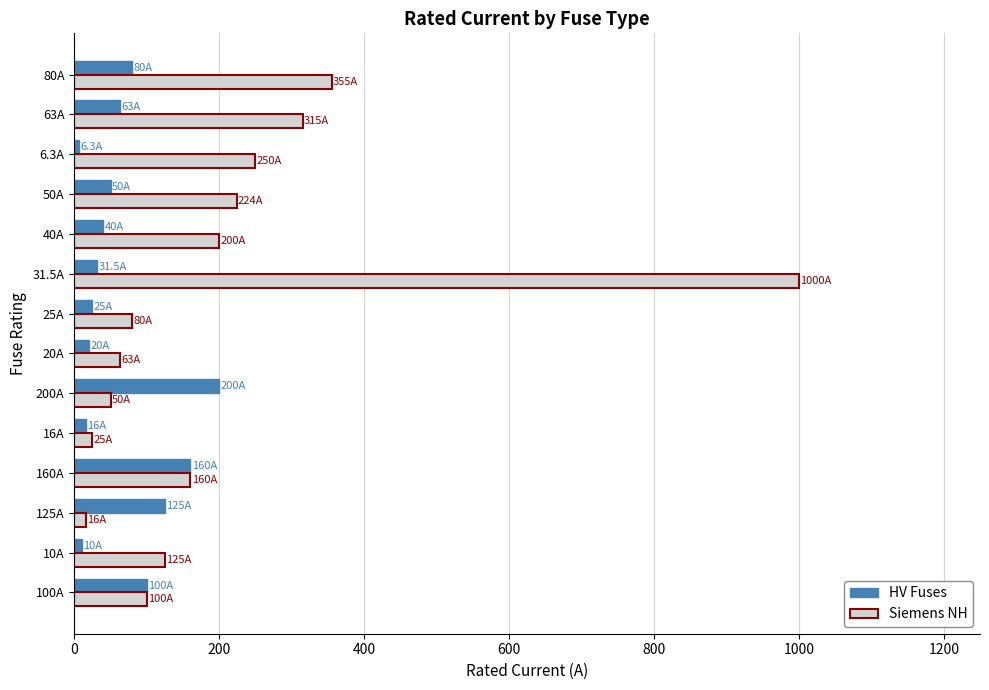

List the series in order of their overall mean, highest first.

Siemens NH, HV Fuses